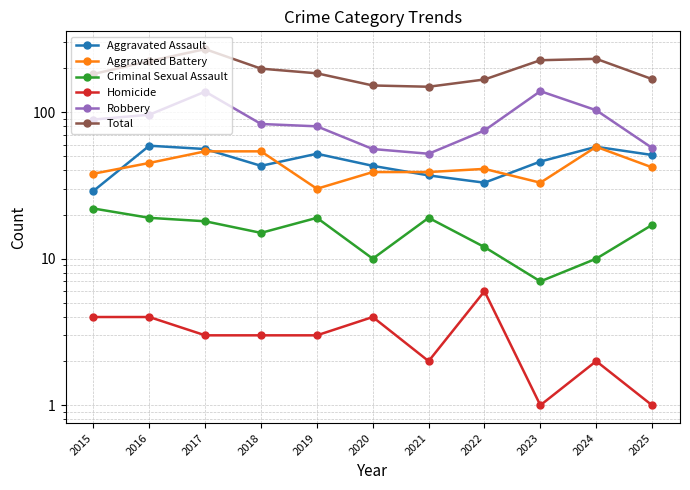

What is the lowest value of the Robbery series?

52